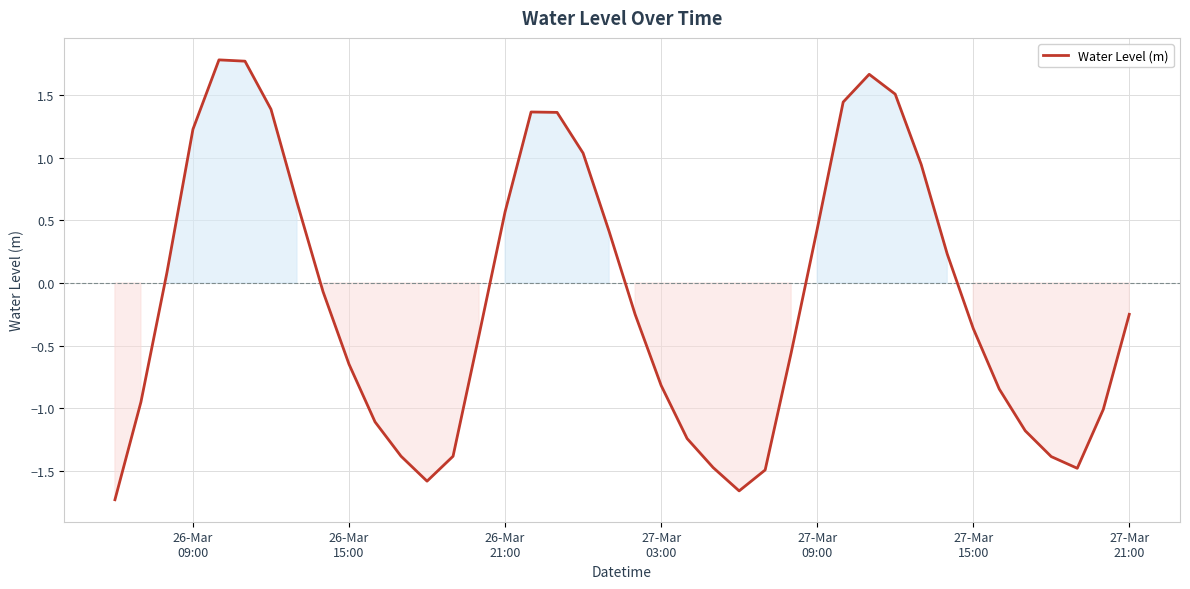

What is the difference between the maximum and minimum values?

3.5